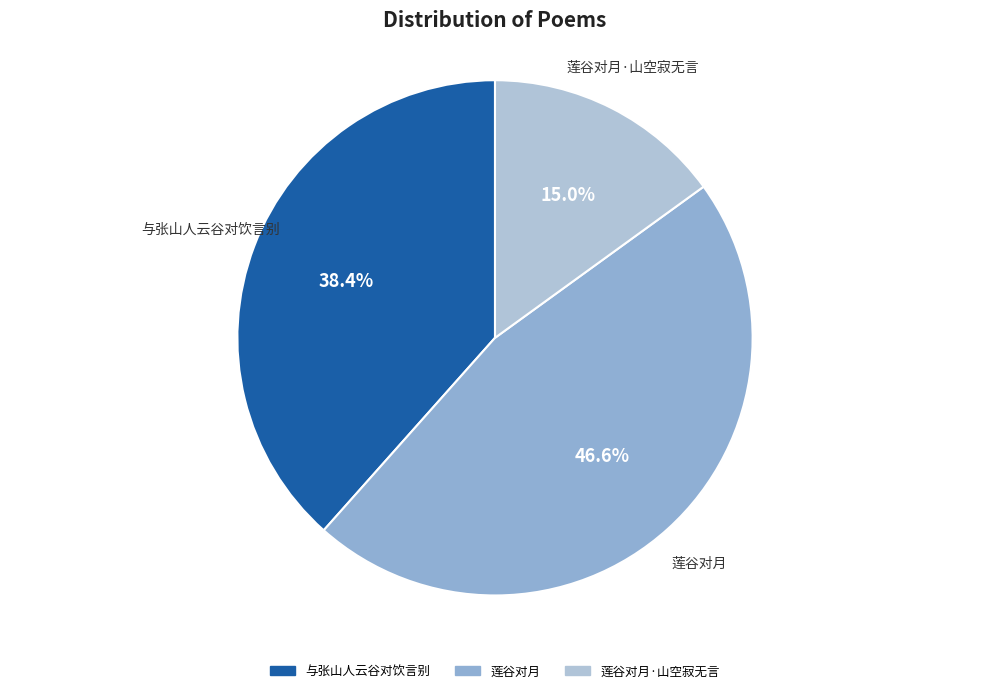

Which category has the biggest portion of the pie?

莲谷对月